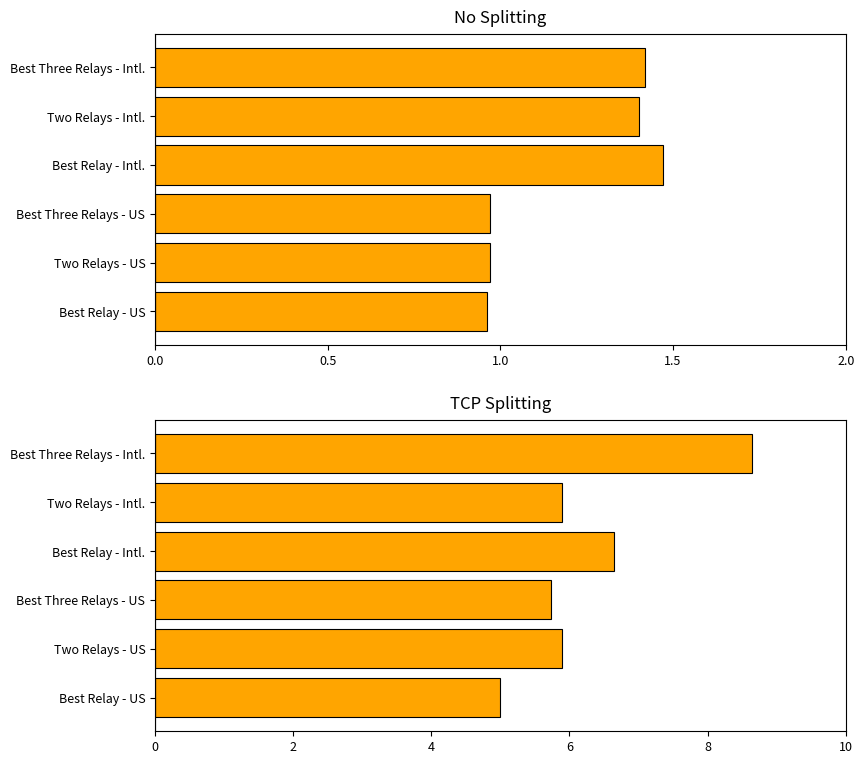

List the series in order of their overall mean, lowest first.

No Splitting, TCP Splitting